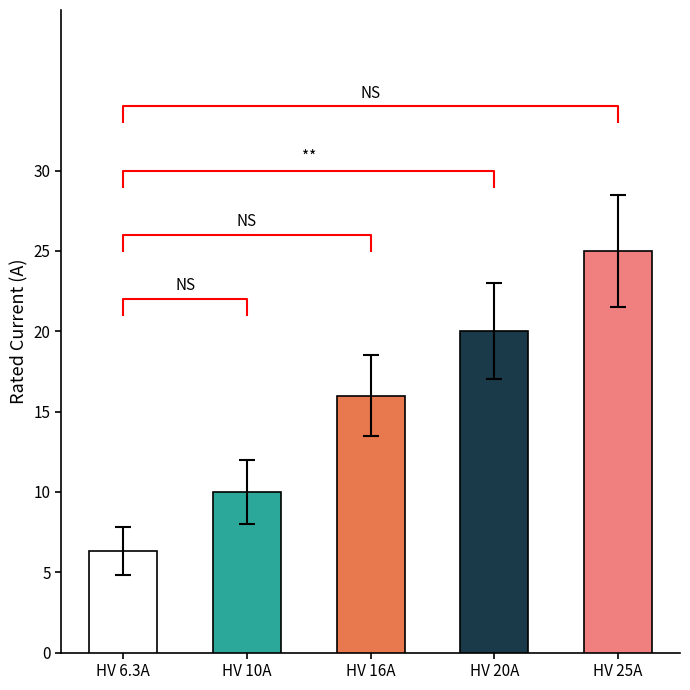

Reading left to right, extract all data points from this chart.

6.3	10.0	16.0	20.0	25.0